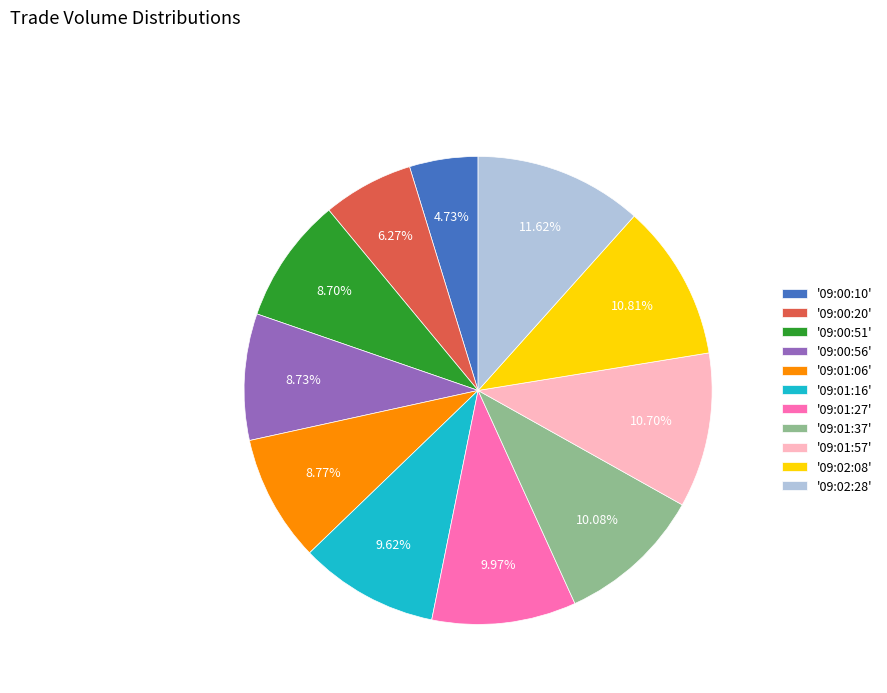

Does '09:00:51' account for over 50% of the chart?

No